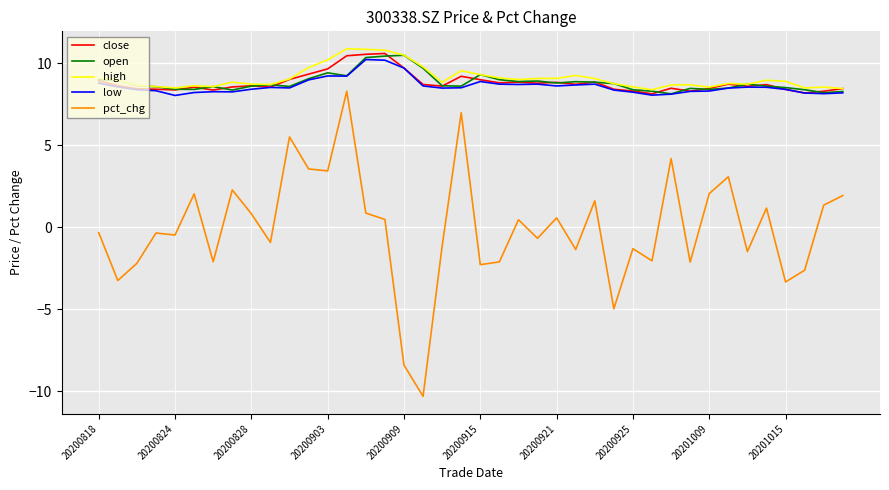

Which series has the widest spread of values?

pct_chg